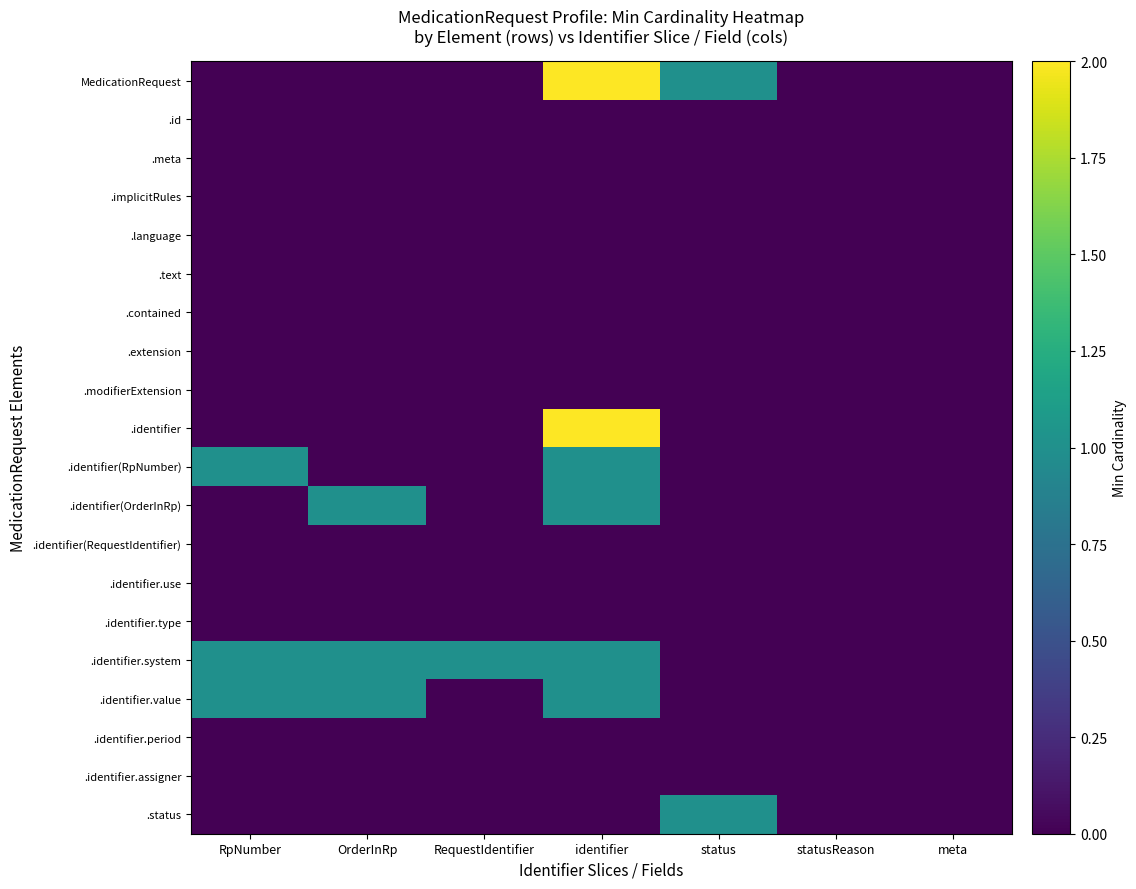

Which label corresponds to the largest value in the chart?

identifier